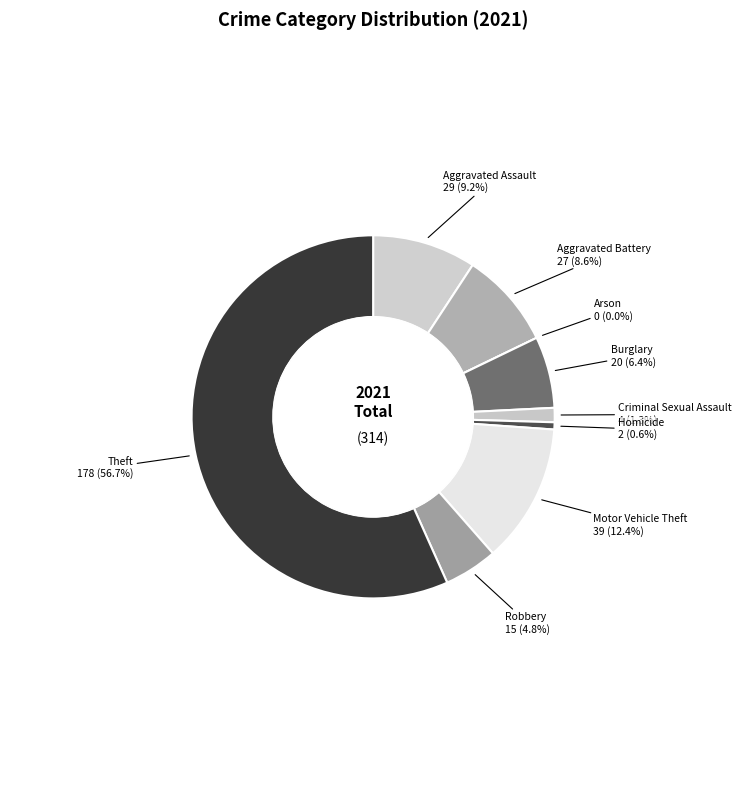

To the nearest percent, what is the difference between the Theft and Criminal Sexual Assault slice percentages?

55%